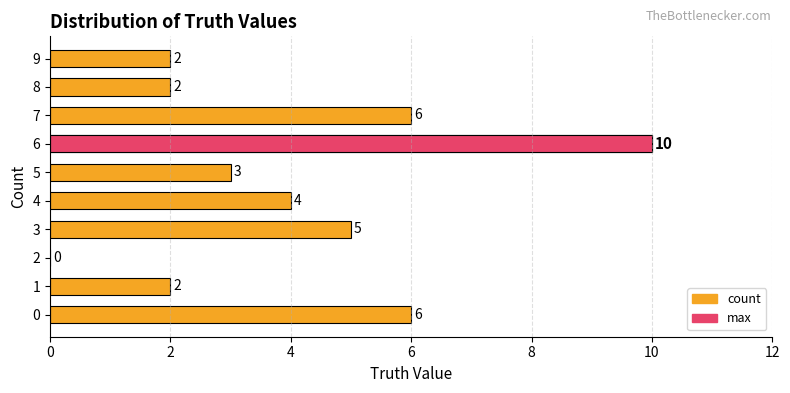

How many positive values are there?

9